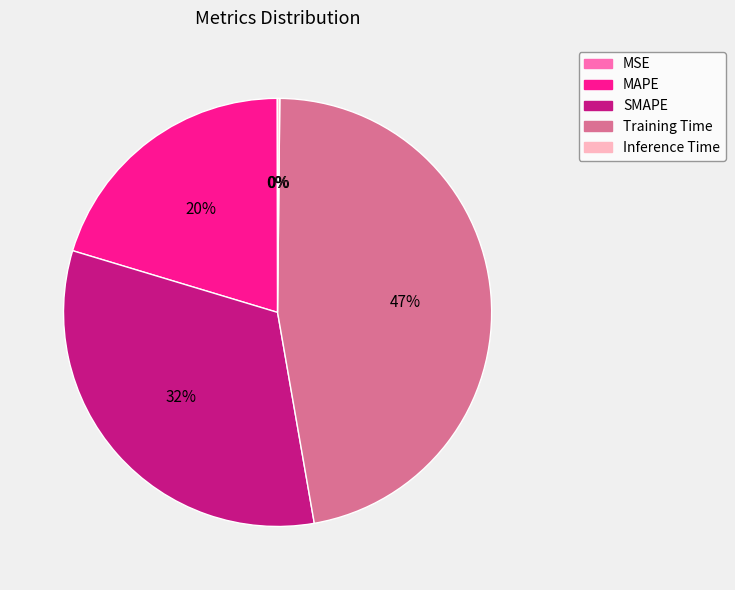

To the nearest percent, what is the difference between the largest and smallest slice percentages?

47%